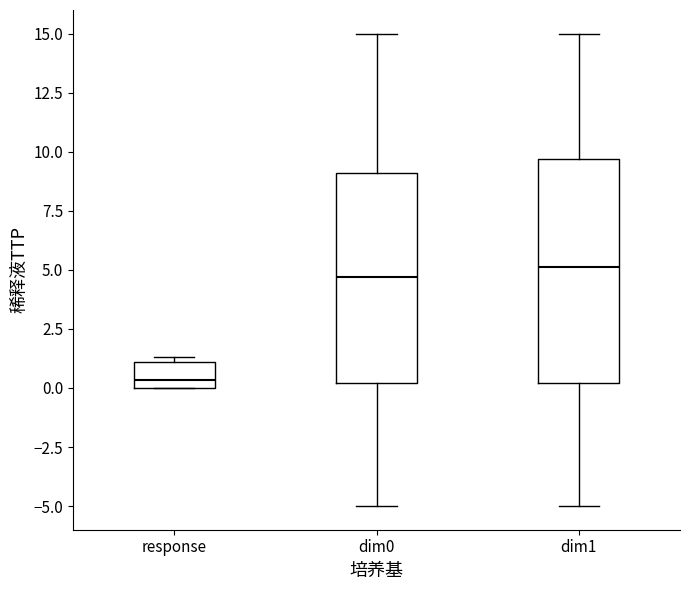

Which box's median line is the lowest?

response